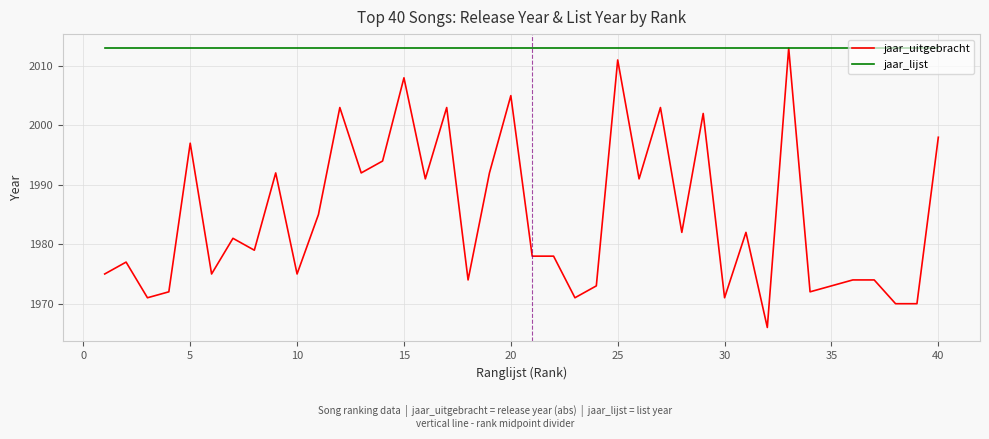

What is the minimum value for jaar_uitgebracht?

1966